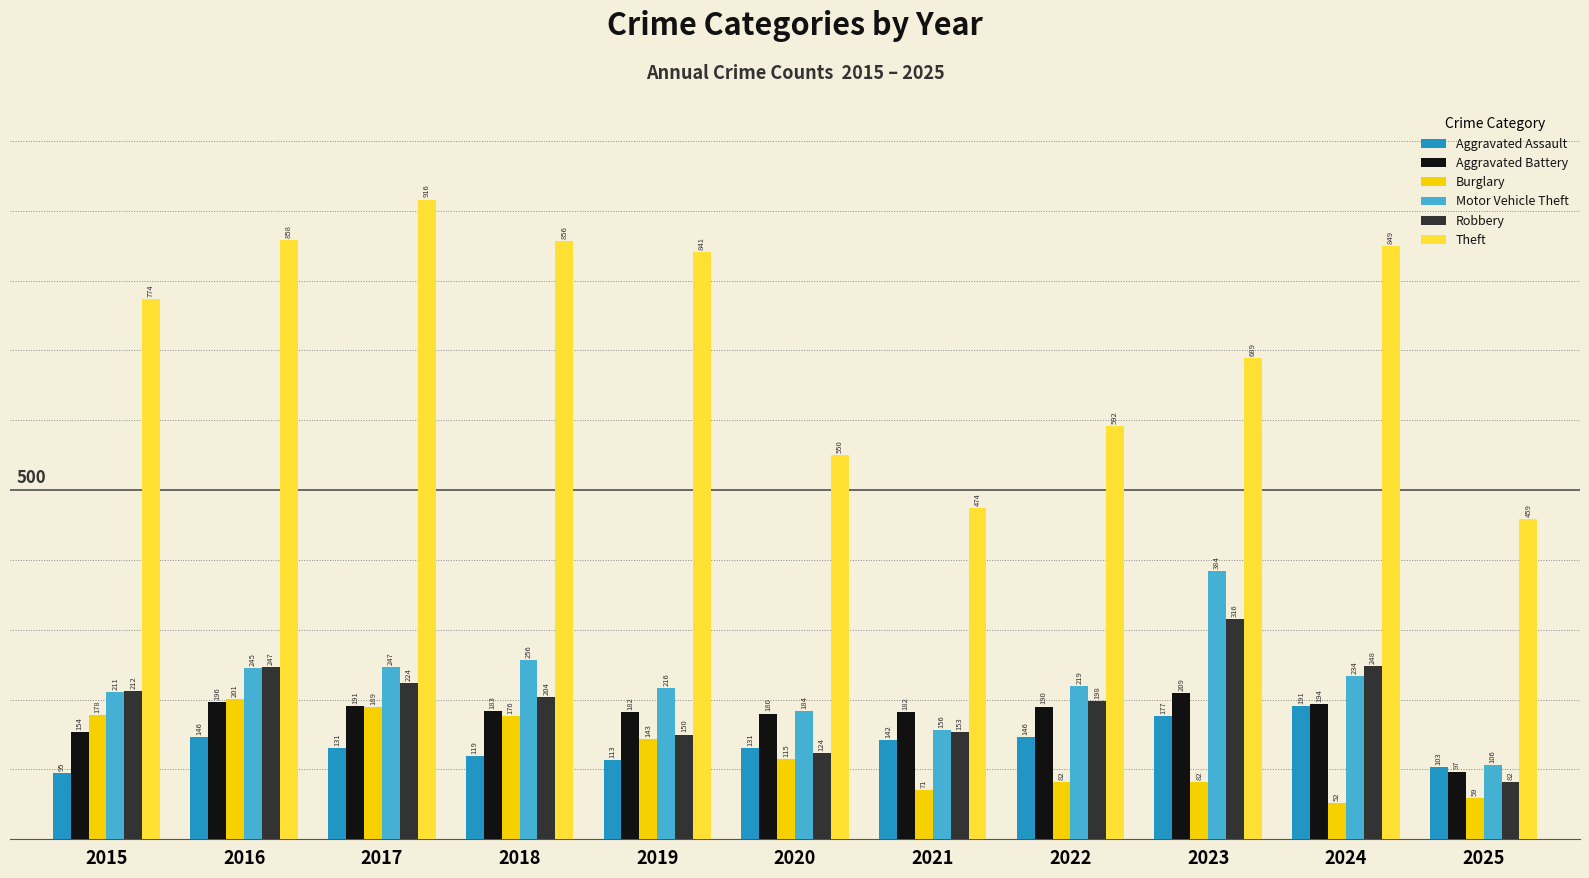

Reading left to right, list all the values displayed in this chart.

Aggravated Assault: 95	146	131	119	113	131	142	146	177	191	103
Aggravated Battery: 154	196	191	183	182	180	182	190	209	194	97
Burglary: 178	201	189	176	143	115	71	82	82	52	59
Motor Vehicle Theft: 211	245	247	256	216	184	156	219	384	234	106
Robbery: 212	247	224	204	150	124	153	198	316	248	82
Theft: 774	858	916	856	841	550	474	592	689	849	459